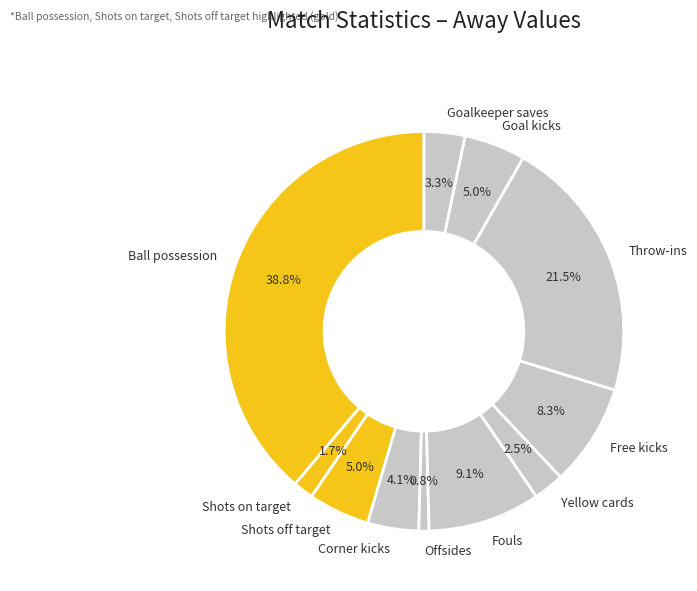

Which has a higher value, Throw-ins or Yellow cards?

Throw-ins